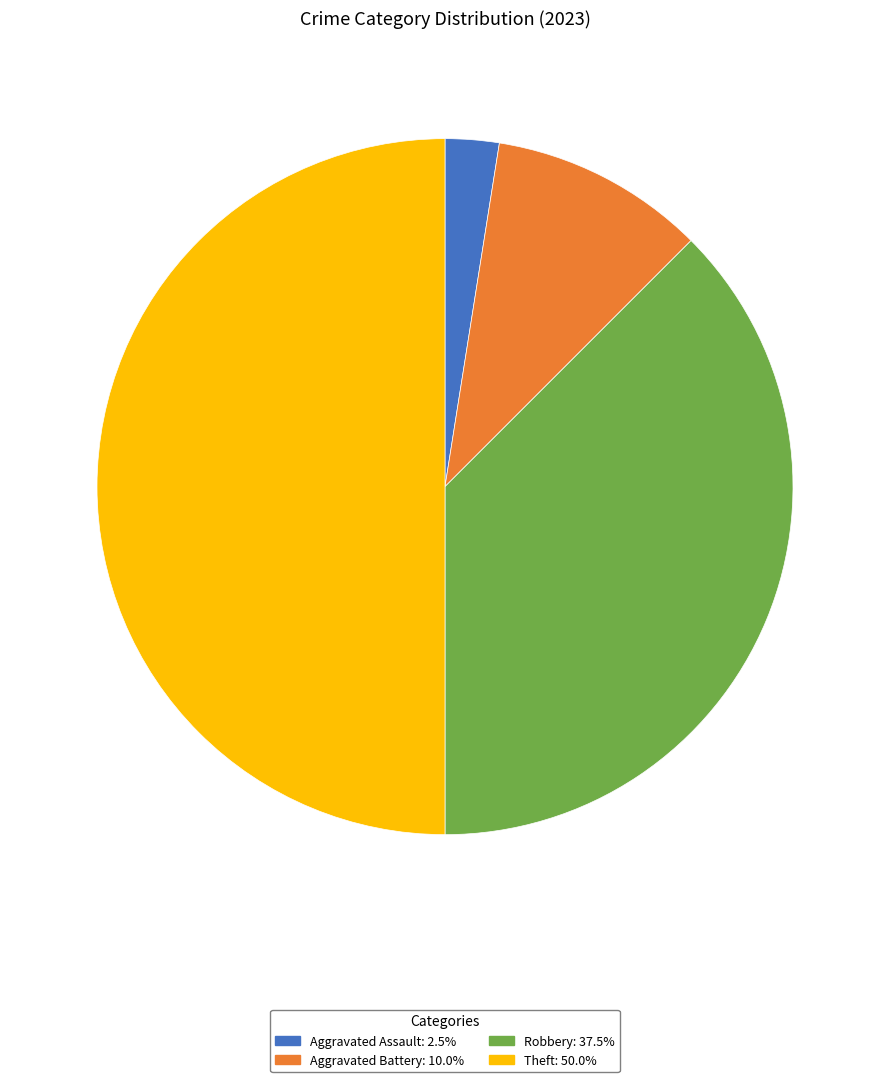

Does any single category account for the majority?

No